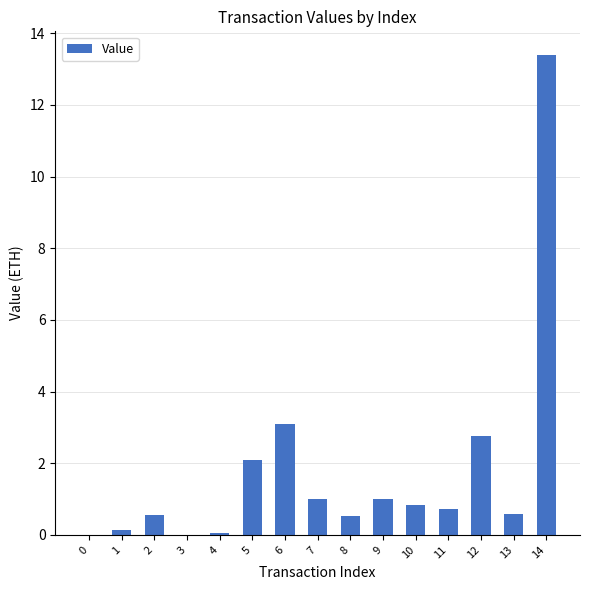

What is the ratio of the value at 5 to the value at 9?

2.1